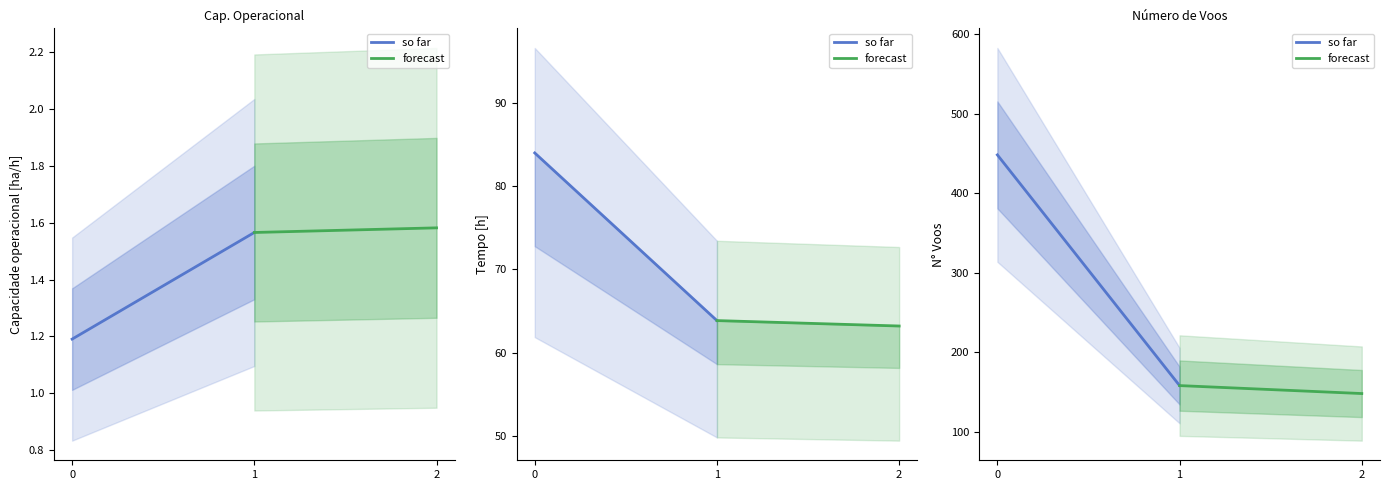

Rank the series by their maximum value, from highest to lowest.

so far, forecast